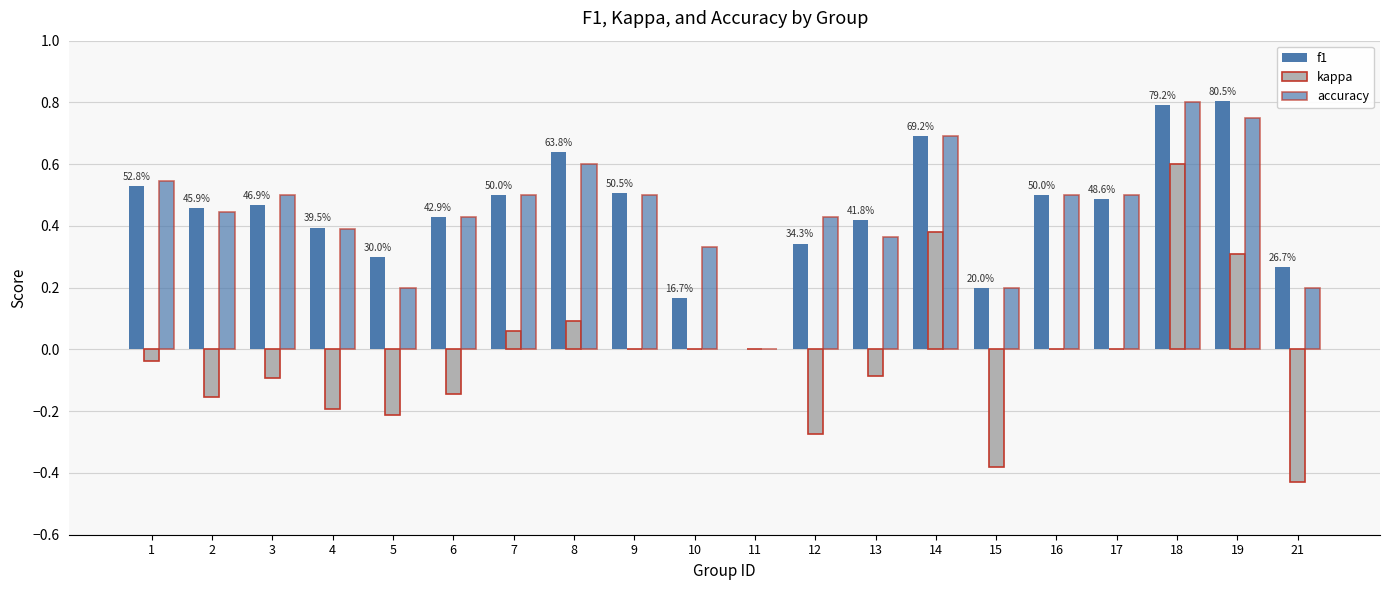

Does the chart contain stacked bars?

No